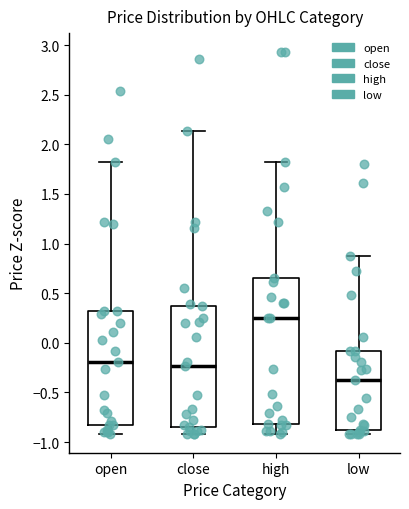

Reading left to right, read every box against the y-axis: the position of its median line, the range the box covers, and the ends of its whiskers. The values are not printed on the chart, so give them approximately, as read against the axis.

open: median -0.20, box -0.85 to 0.30, whiskers -0.90 to 1.80
close: median -0.25, box -0.85 to 0.40, whiskers -0.90 to 2.15
high: median 0.25, box -0.80 to 0.65, whiskers -0.90 to 1.80
low: median -0.35, box -0.85 to -0.10, whiskers -0.90 to 0.90